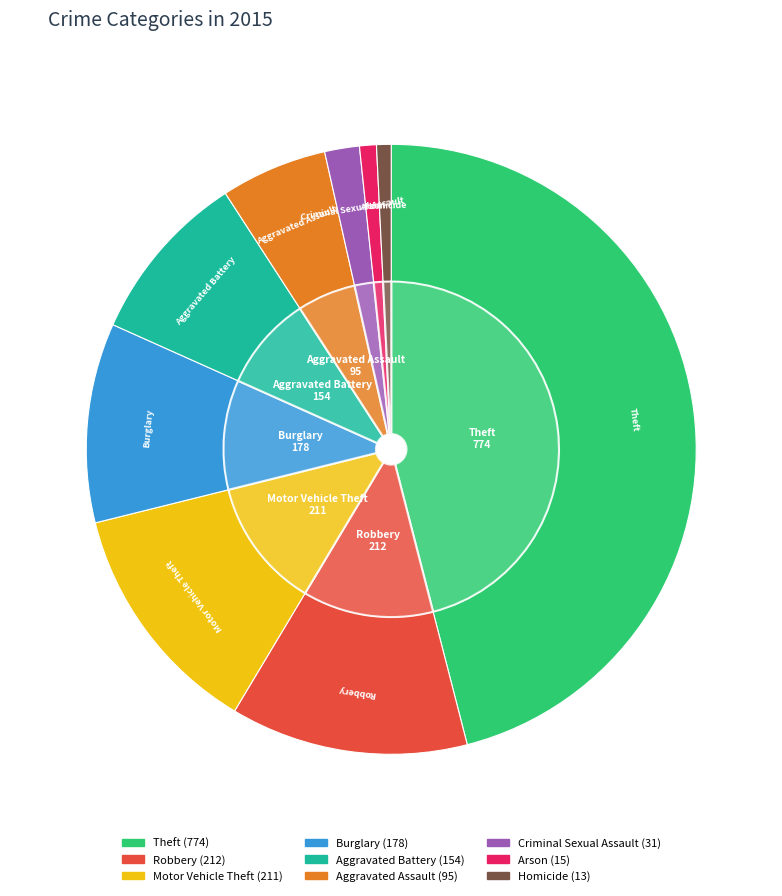

Combined, what portion of the pie is Burglary and Criminal Sexual Assault?

12.4%